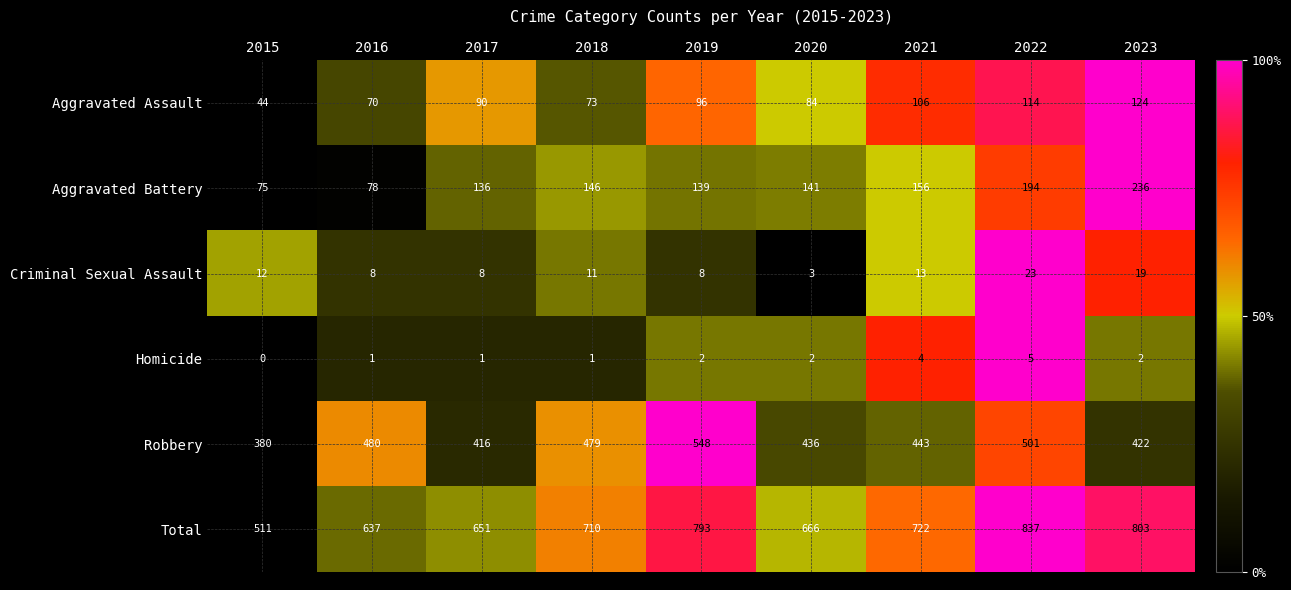

The value of Aggravated Assault at 2015 is 15. True or false?

False